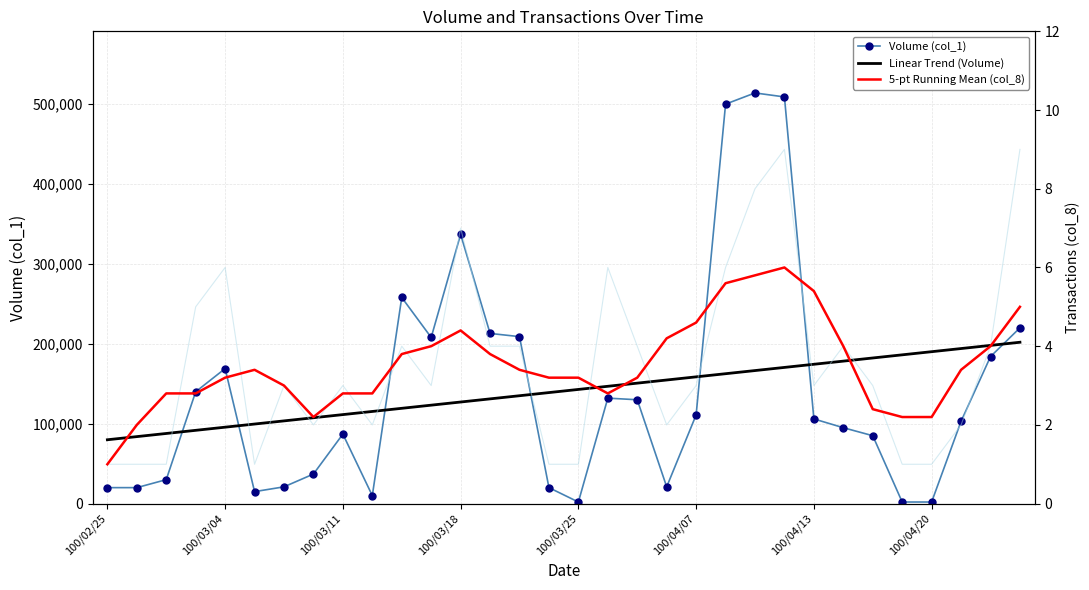

What are all the series names shown in the legend?

Volume (col_1), Linear Trend (Volume), 5-pt Running Mean (col_8)